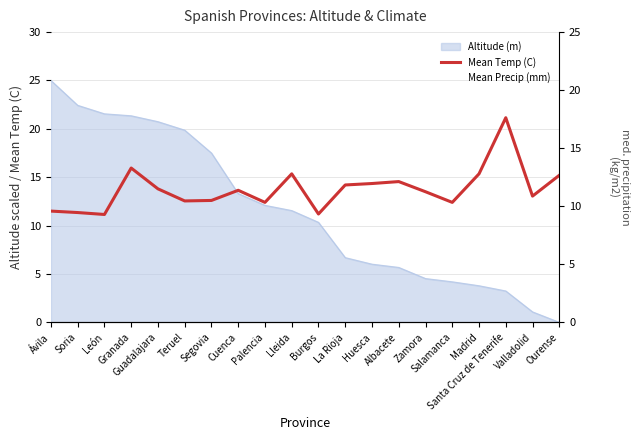

How many values in the Mean Temp (C) series exceed 13?

12